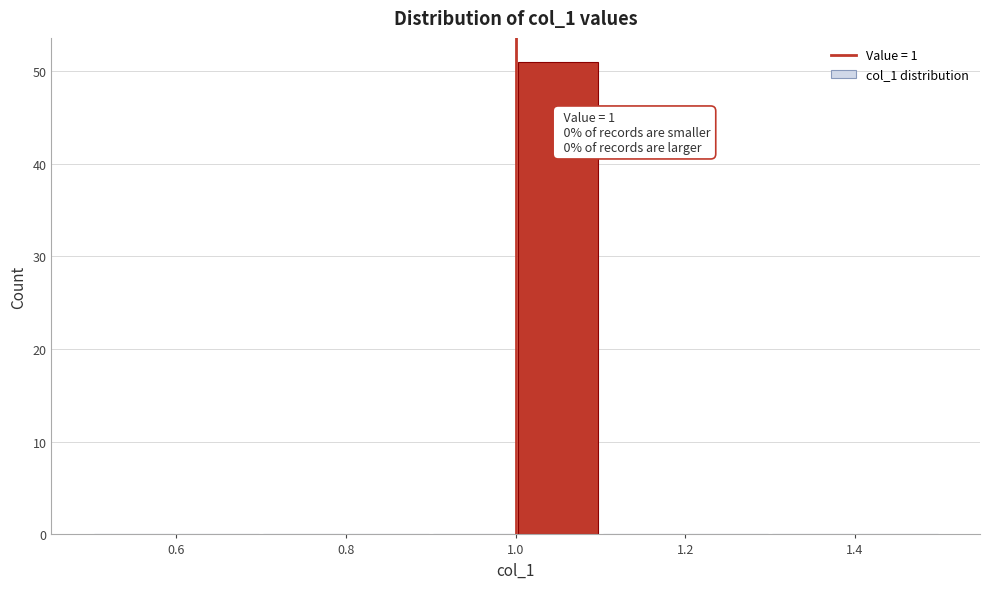

Over which range of the x-axis is the bar tallest?

1.0 to 1.1